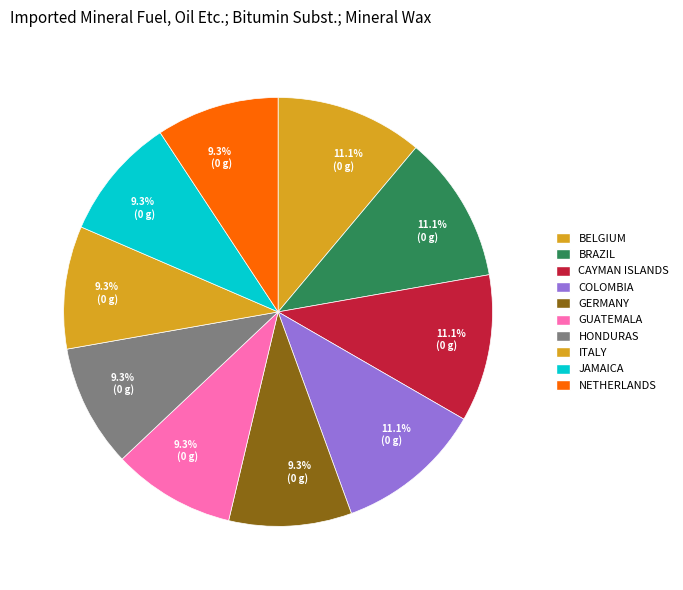

Is there a majority slice in this chart?

No